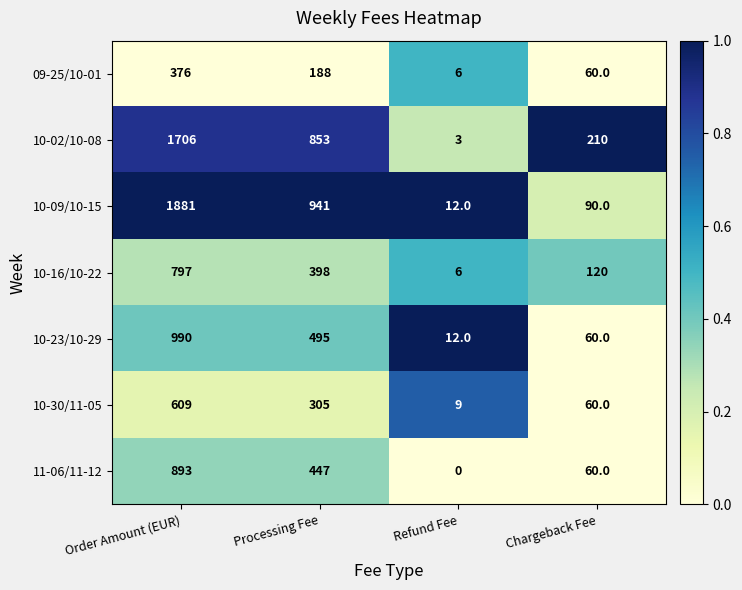

What is the spread (max minus min) of values at Order Amount (EUR)?

1505